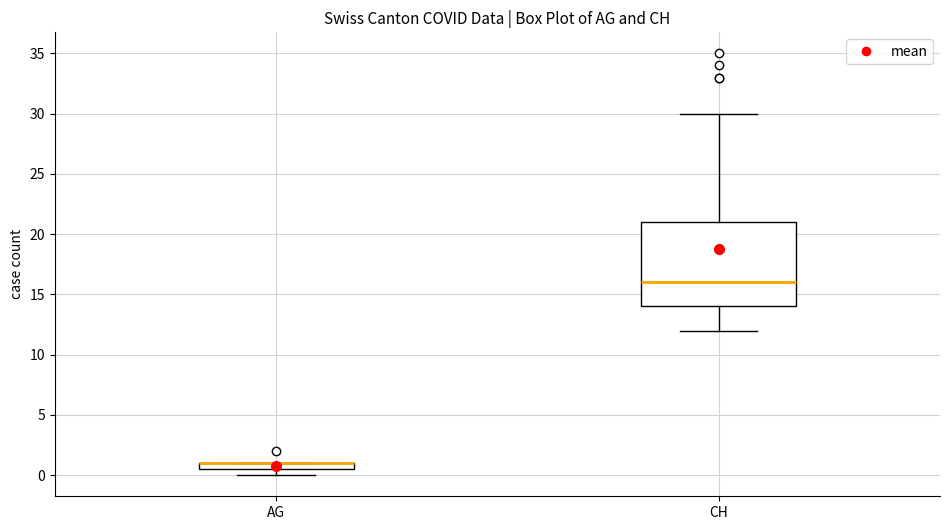

Which box is the tallest, from its lower edge to its upper edge?

CH